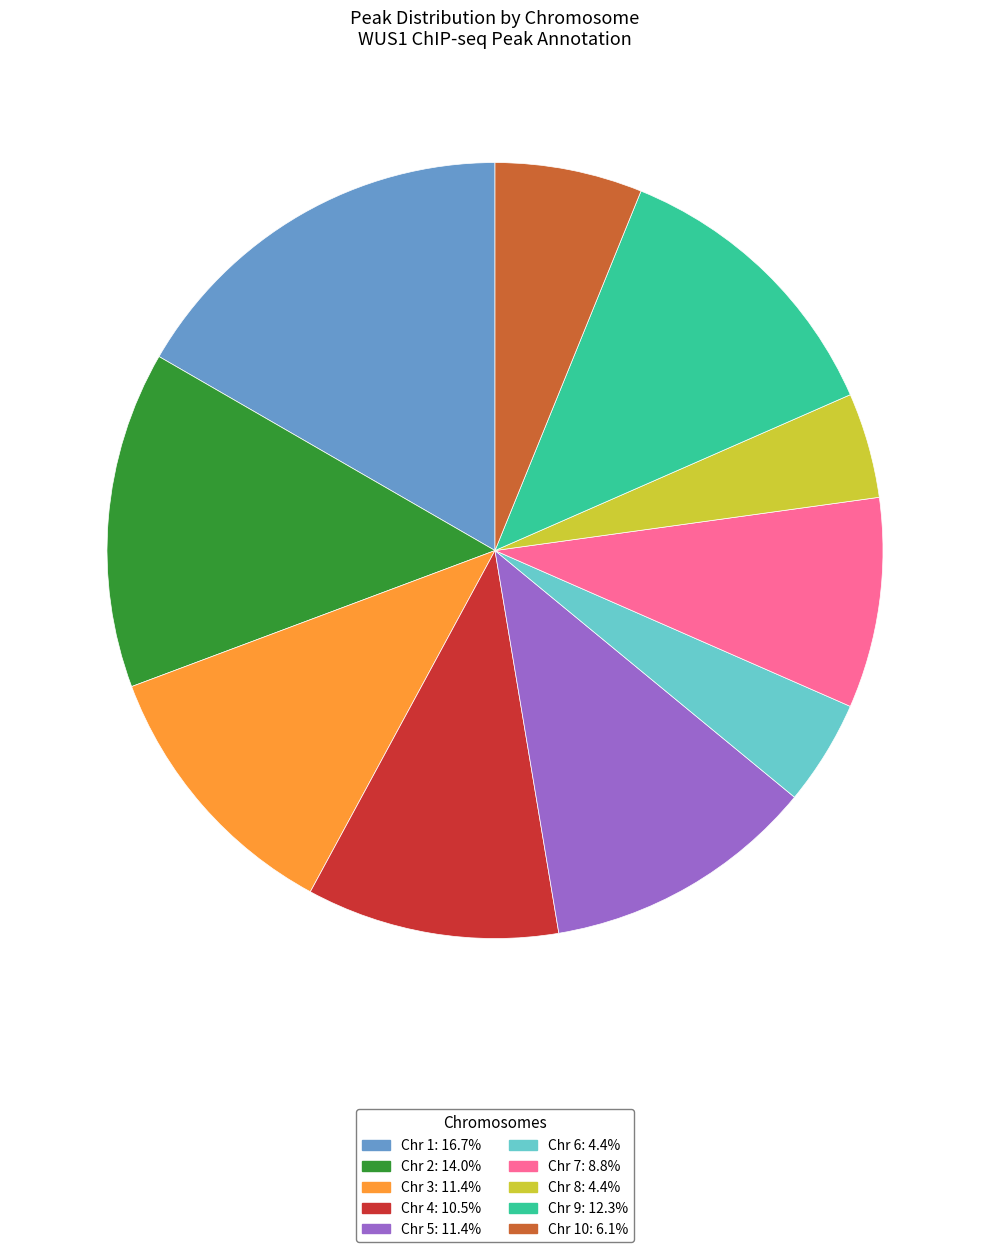

Approximately how many times larger is the value at Chr 4: 10.5% compared to Chr 6: 4.4%?

2.4